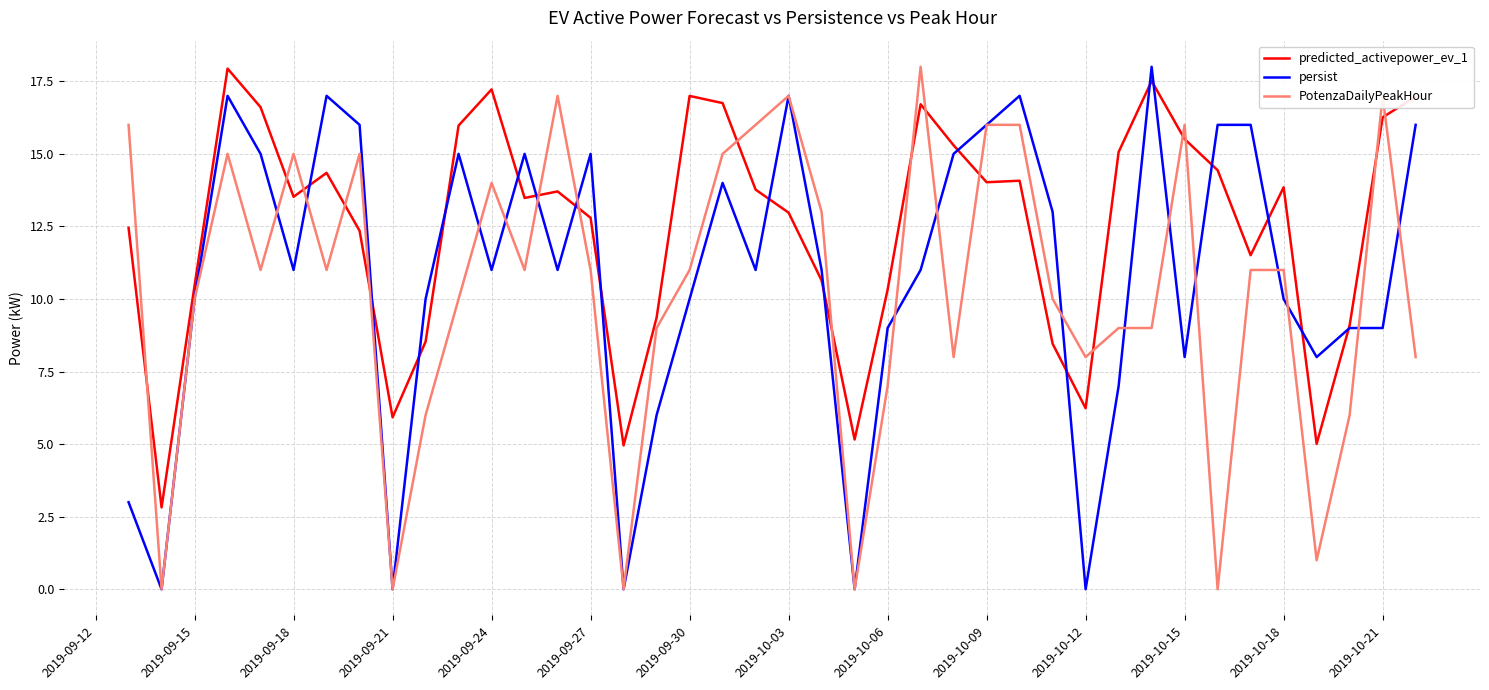

What are all the series names shown in the legend?

predicted_activepower_ev_1, persist, PotenzaDailyPeakHour